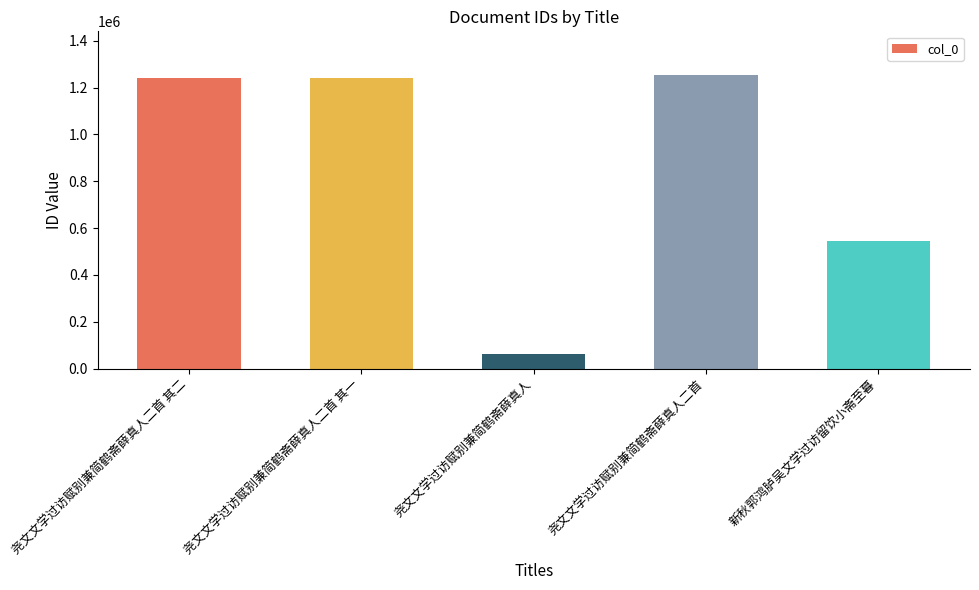

What is the difference between the second highest and second lowest values?

694137